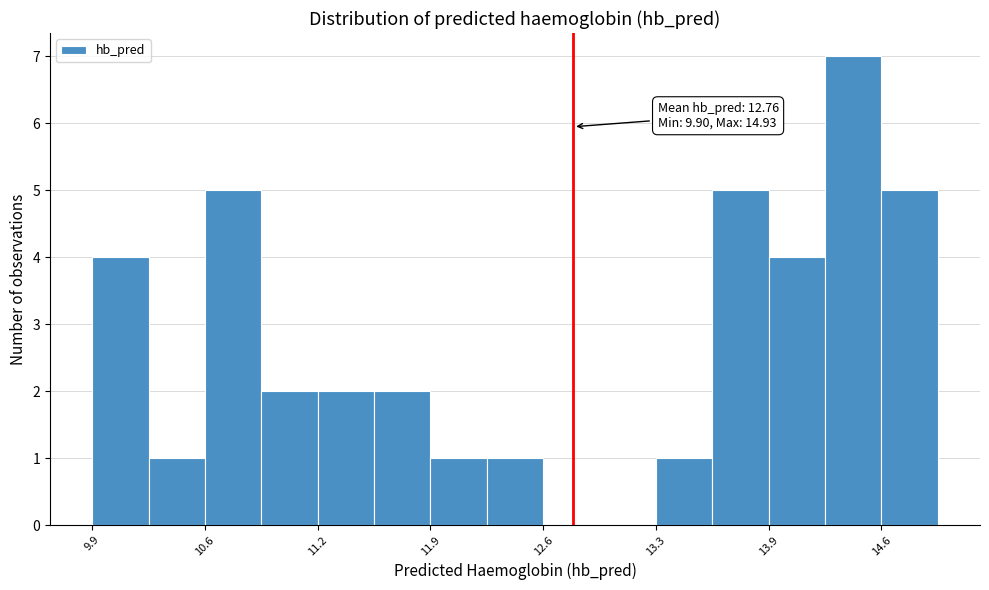

Around what value on the x-axis is the tallest bar? Give the approximate position of its centre, as read against the axis.

14.4